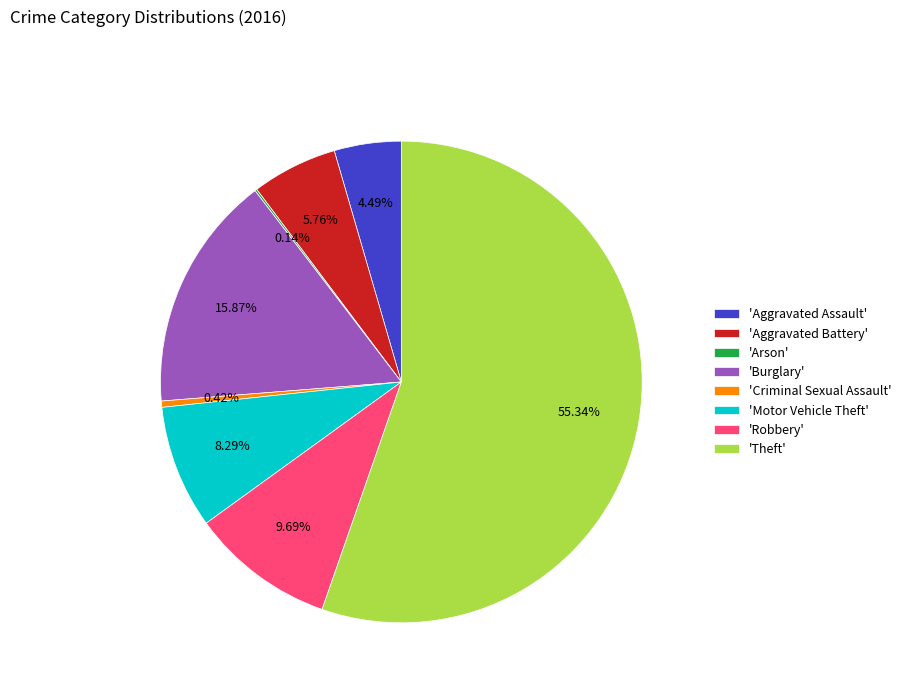

Which category has the biggest portion of the pie?

'Theft'